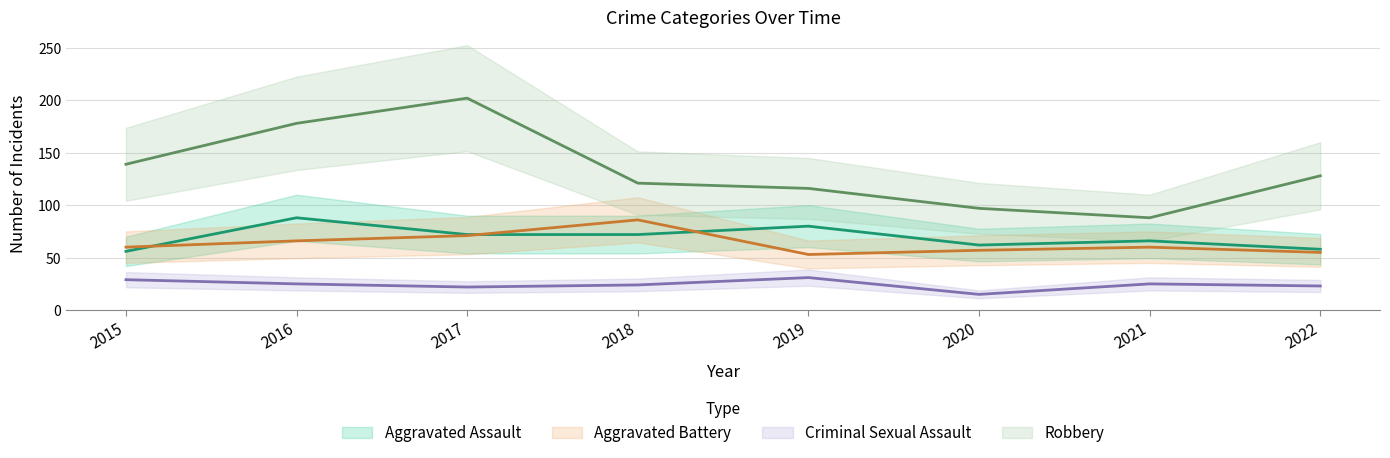

Which series has the largest total across all categories?

Robbery